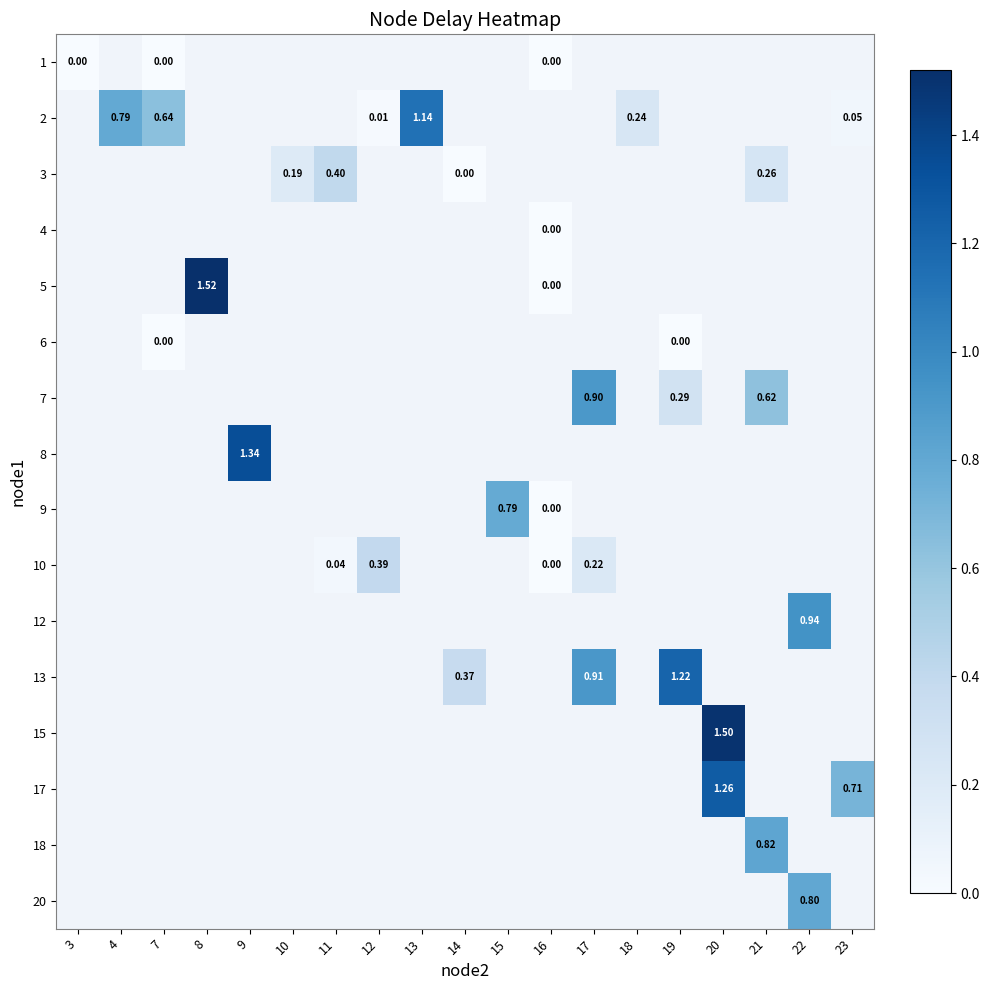

How many positive values does the row_13 series have?

2